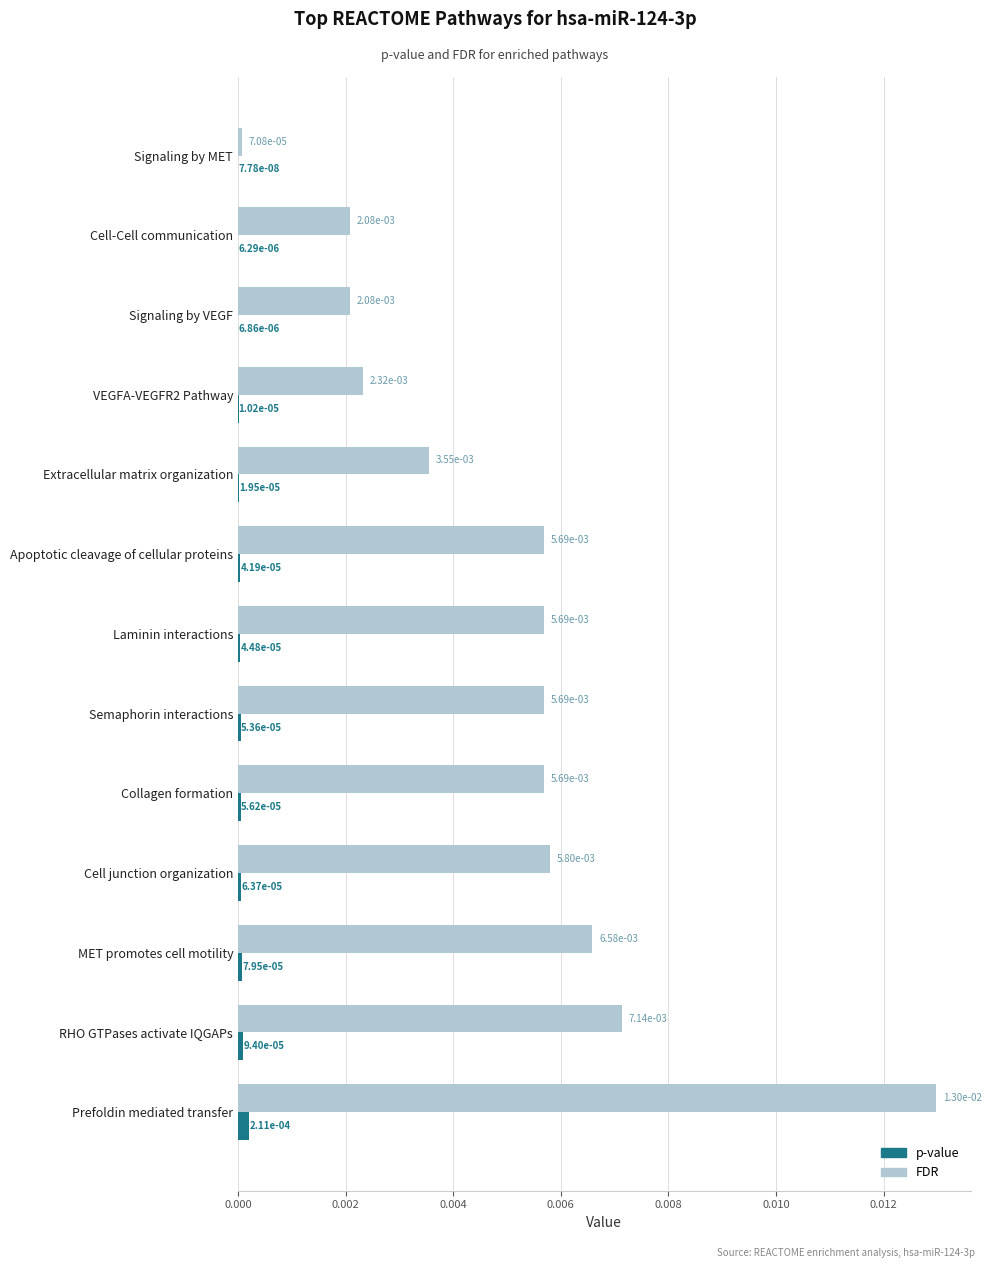

Which series changed the most between Signaling by VEGF and Semaphorin interactions?

FDR